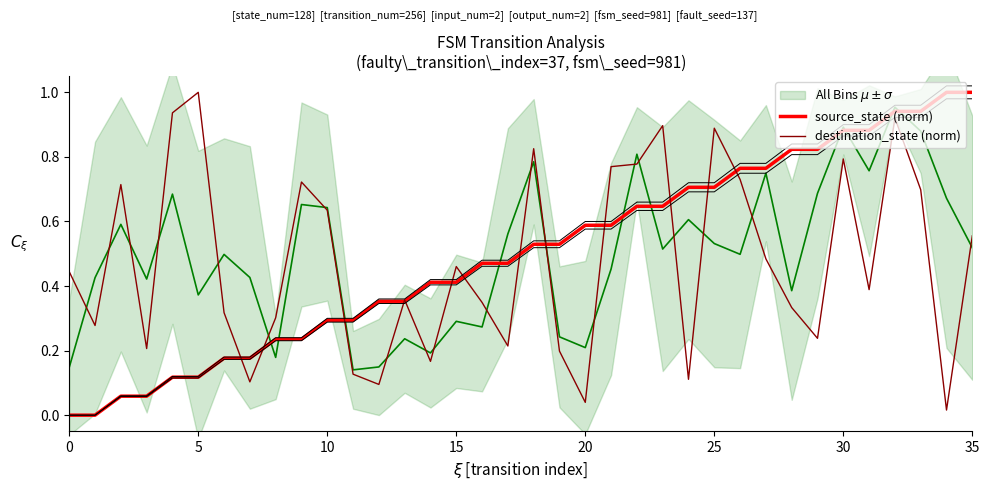

Which series reaches the minimum Y coordinate?

source_state (norm)